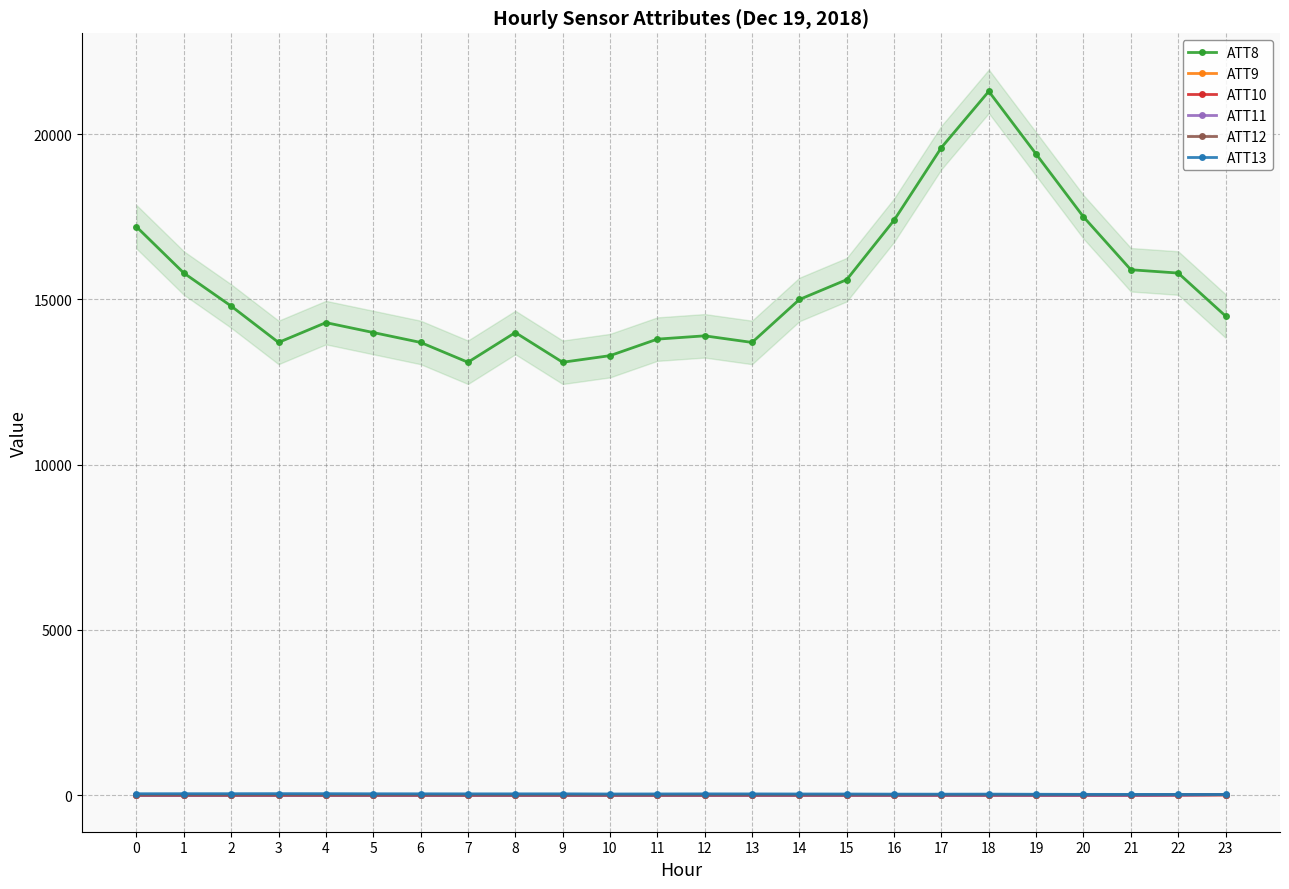

Which has a higher value, 1 or 5?

1